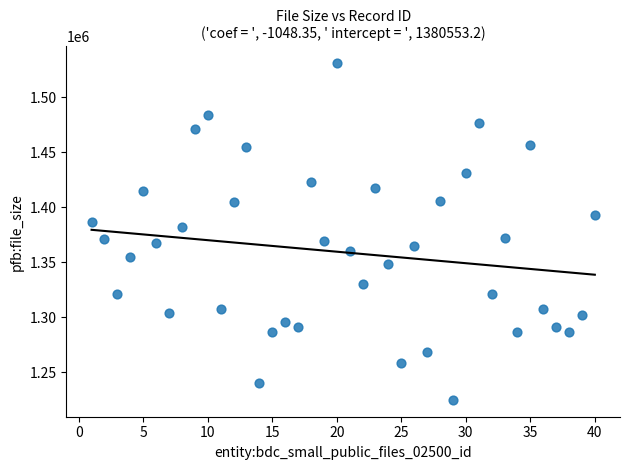

What is the range of X values (max minus min)?

39